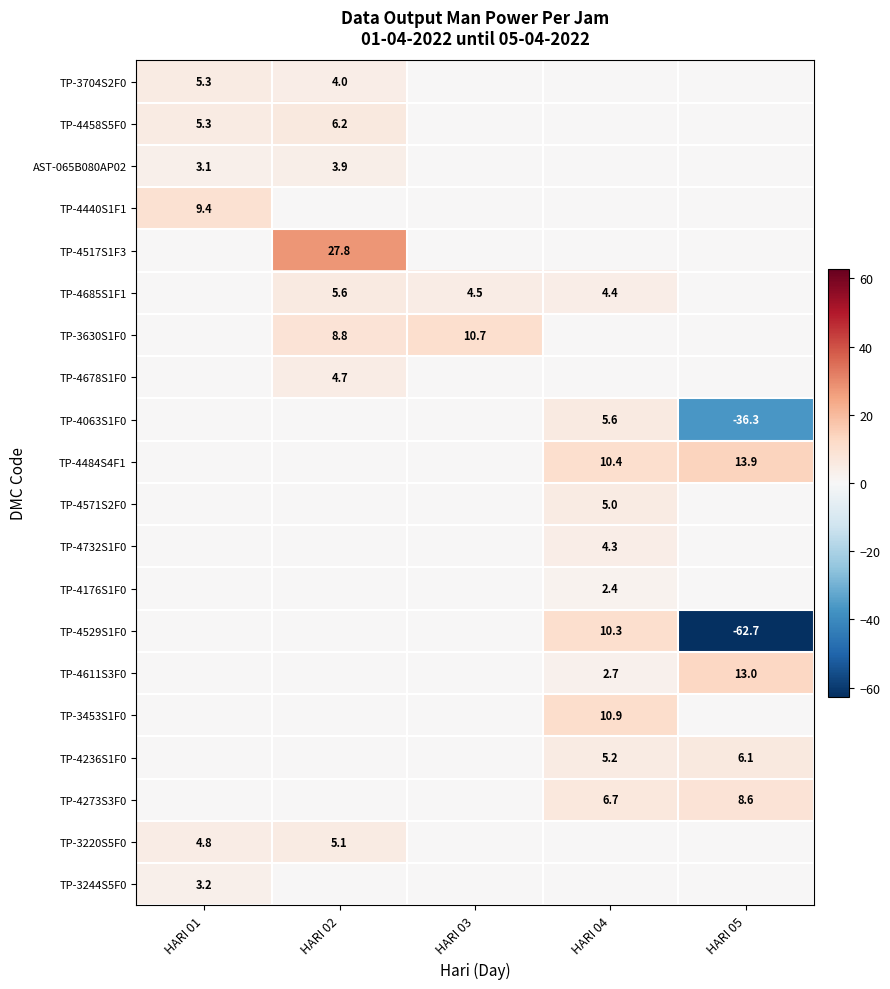

The TP-4685S1F1 series shows 4.5 at HARI 03. True or false?

True